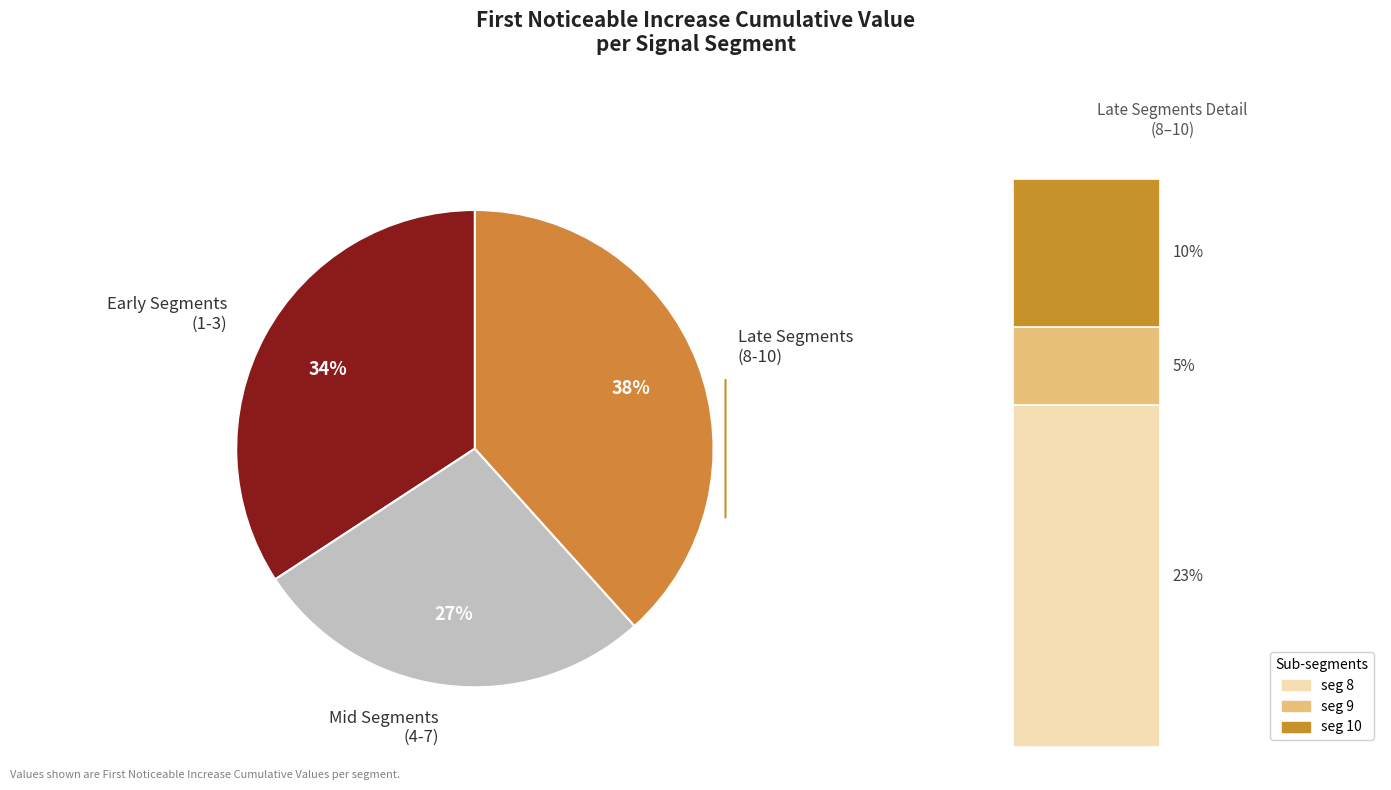

To the nearest percent, what is the combined percentage of signal segment 8 and signal segment 2?

32%